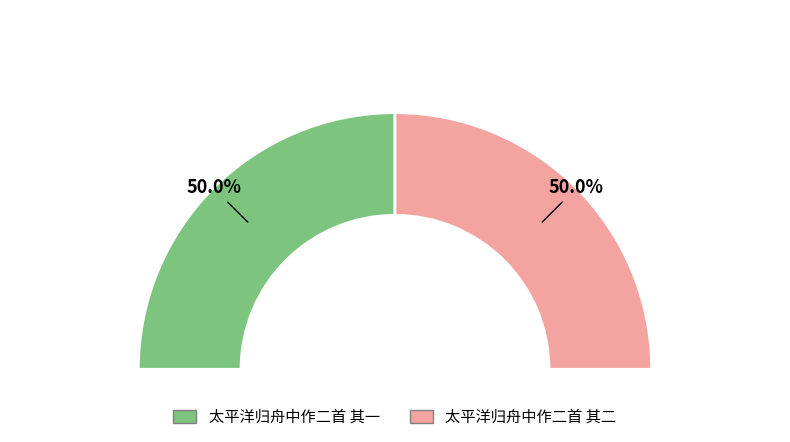

The 太平洋归舟中作二首 其一 slice represents 42% of the pie. True or false?

False